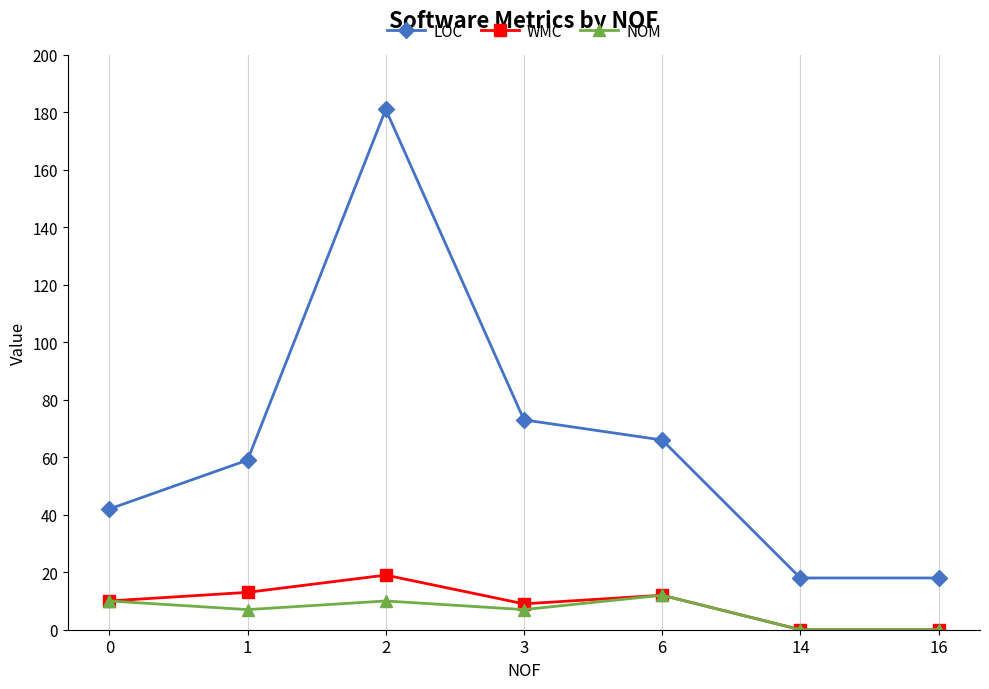

What is the greatest value displayed?

181